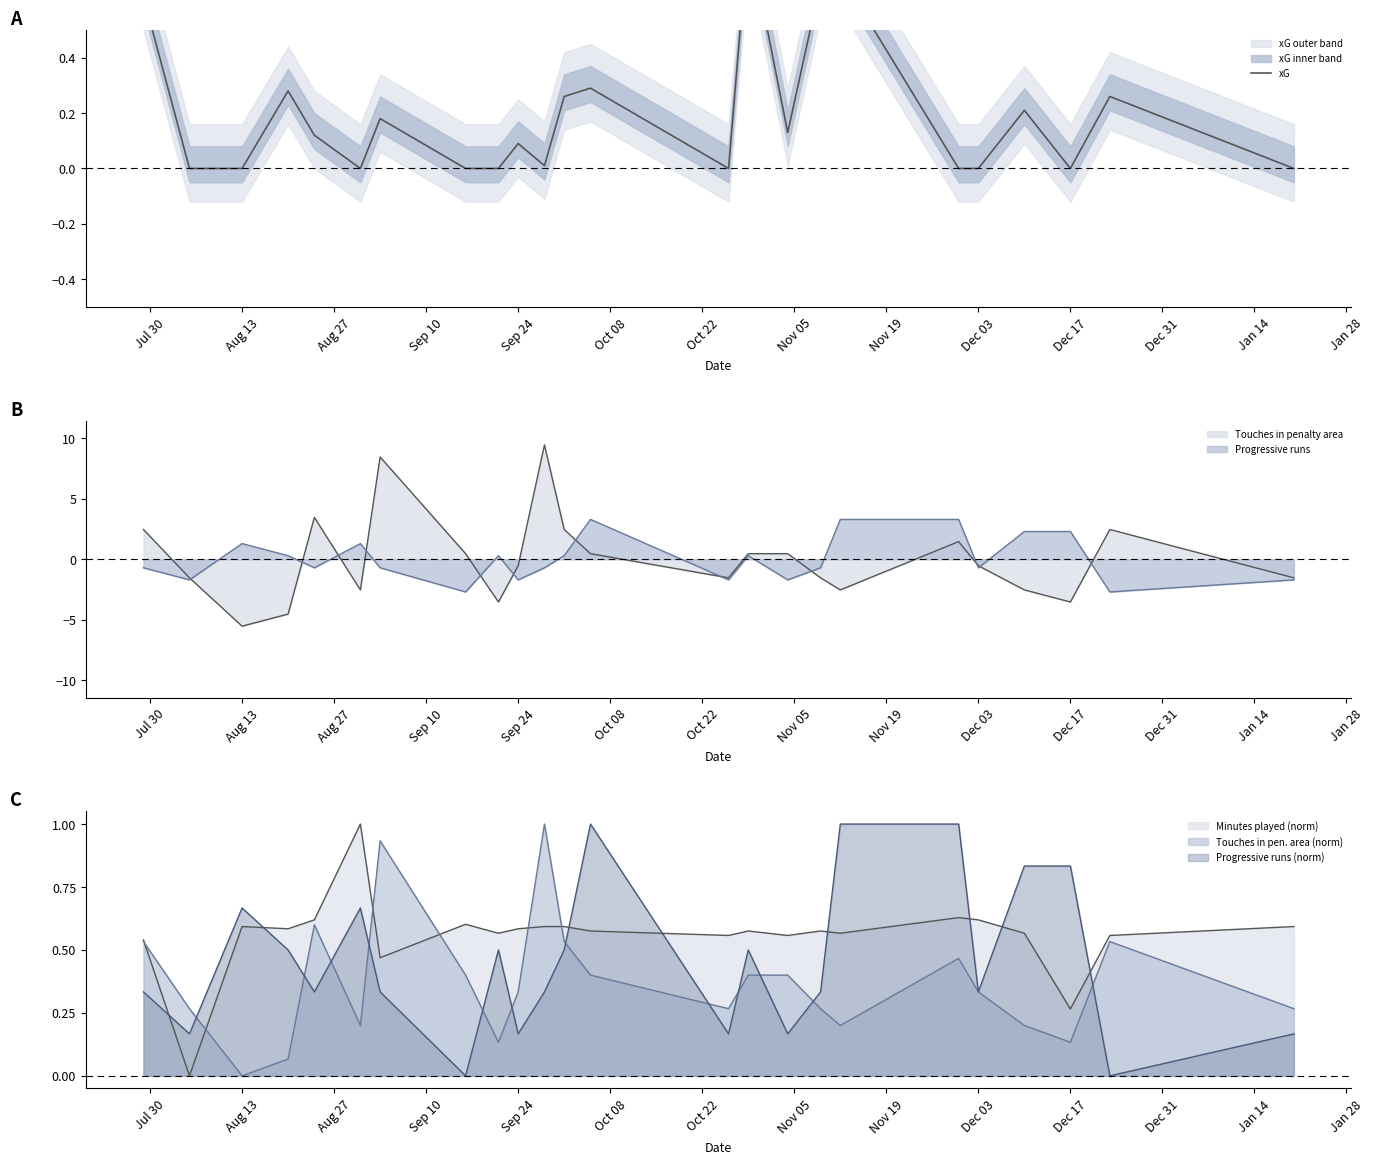

How many interior local valleys (lower than both neighbors) does the data have?

5